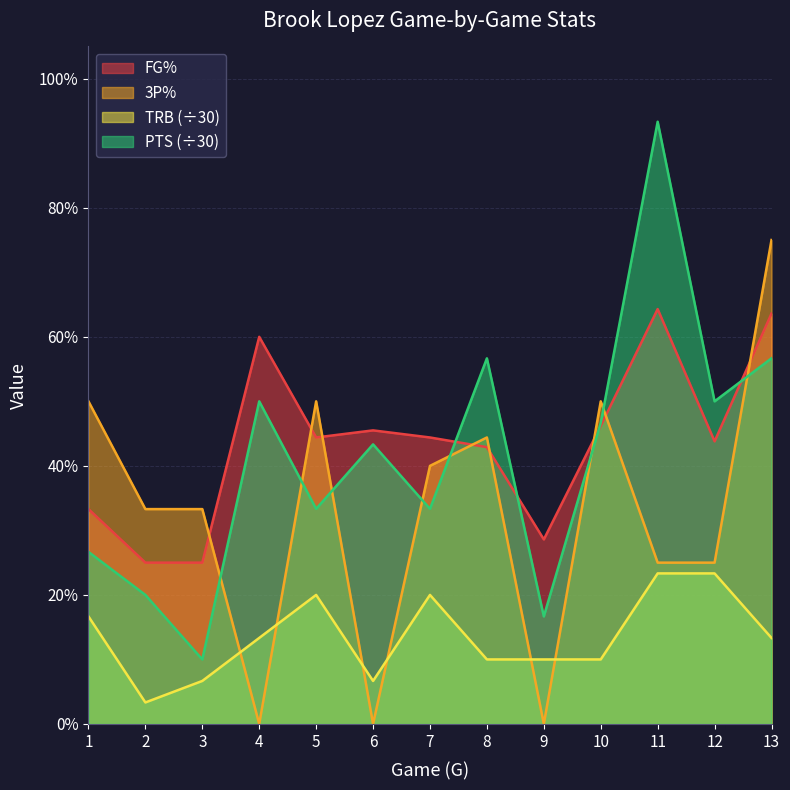

What are all the series names shown in the legend?

FG%, 3P%, TRB (÷30), PTS (÷30)